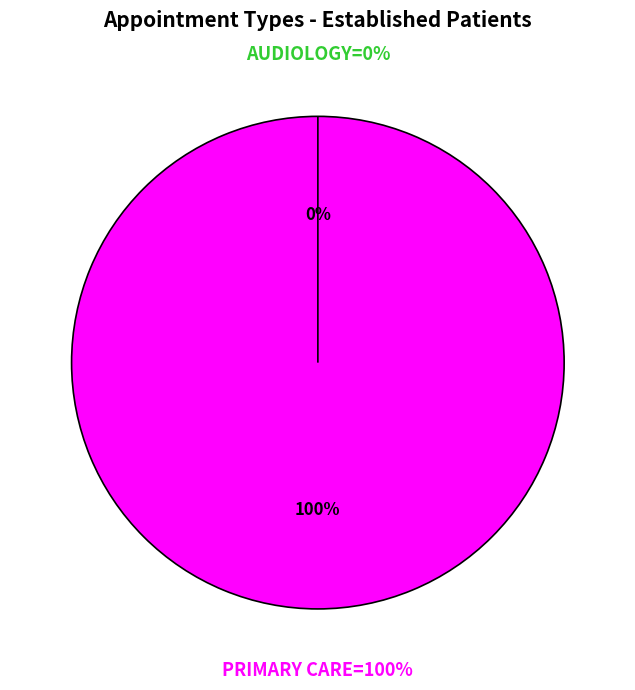

To the nearest percent, what is the difference between the largest and smallest slice percentages?

100%